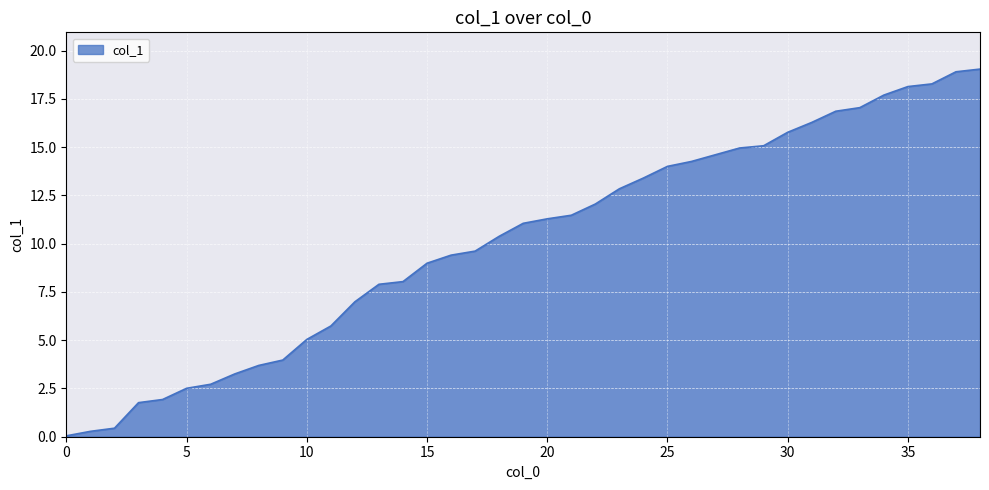

What is the maximum value shown in the chart?

19.0